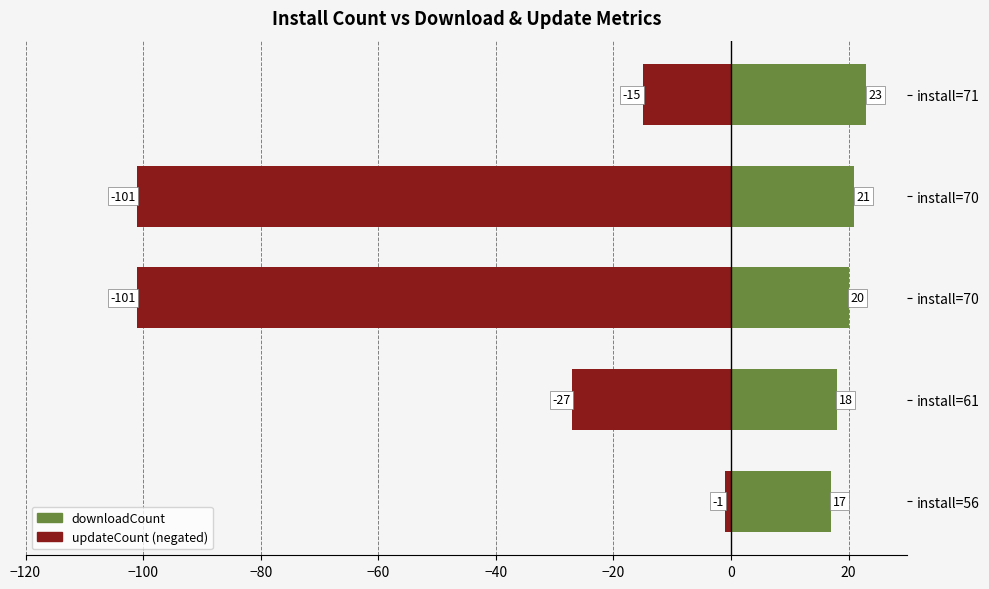

Does the chart contain stacked bars?

No